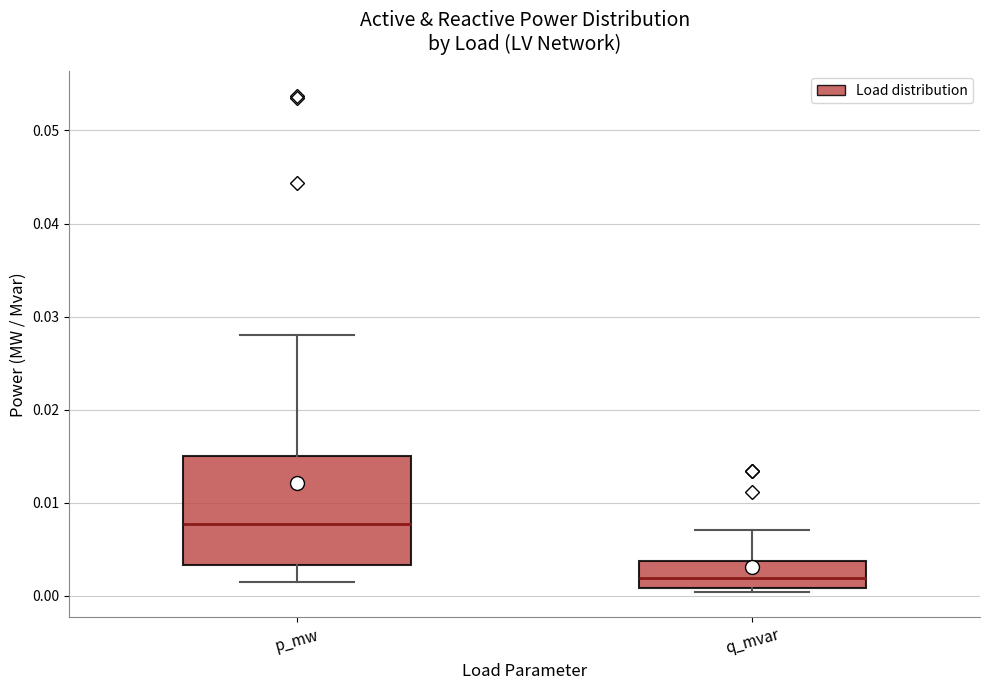

Reading left to right, transcribe this box plot: for each box, give where its median line is, the range the box spans, and where its two whiskers end, as read against the y-axis. The values are not printed on the chart, so give them approximately, as read against the axis.

p_mw: median 0.008, box 0.003 to 0.015, whiskers 0.001 to 0.028
q_mvar: median 0.002, box 0.001 to 0.004, whiskers 0.000 to 0.007